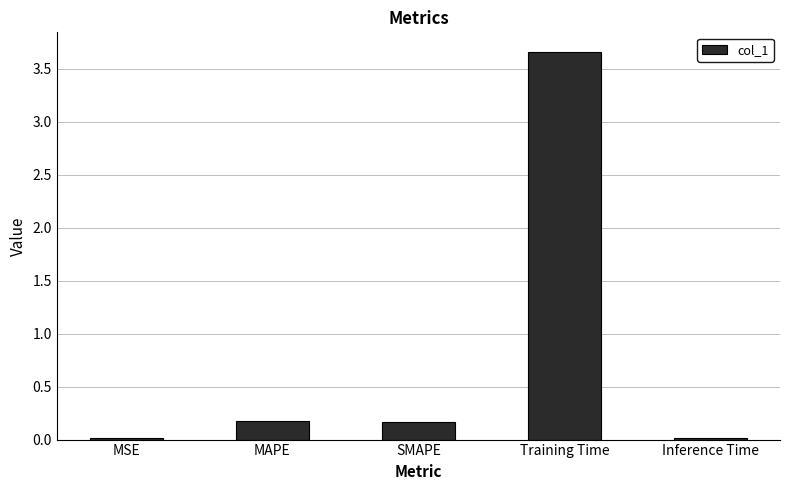

How many series are shown in this chart?

1